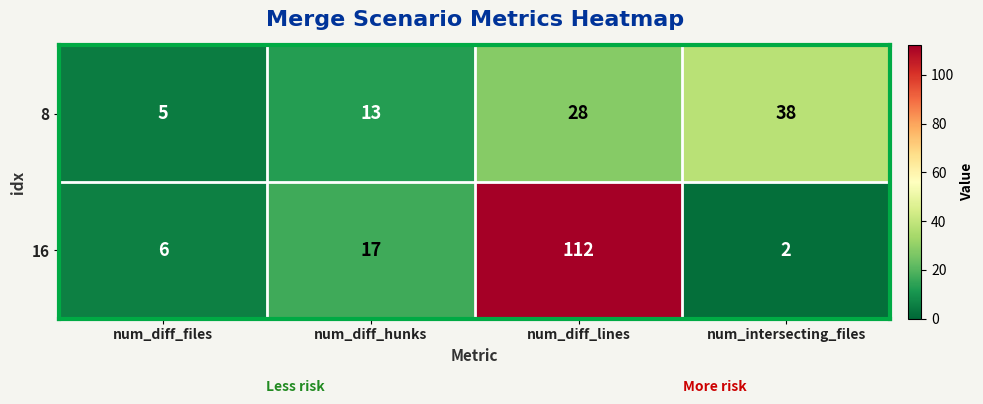

Is it true that 8 equals 19 at num_diff_lines?

False